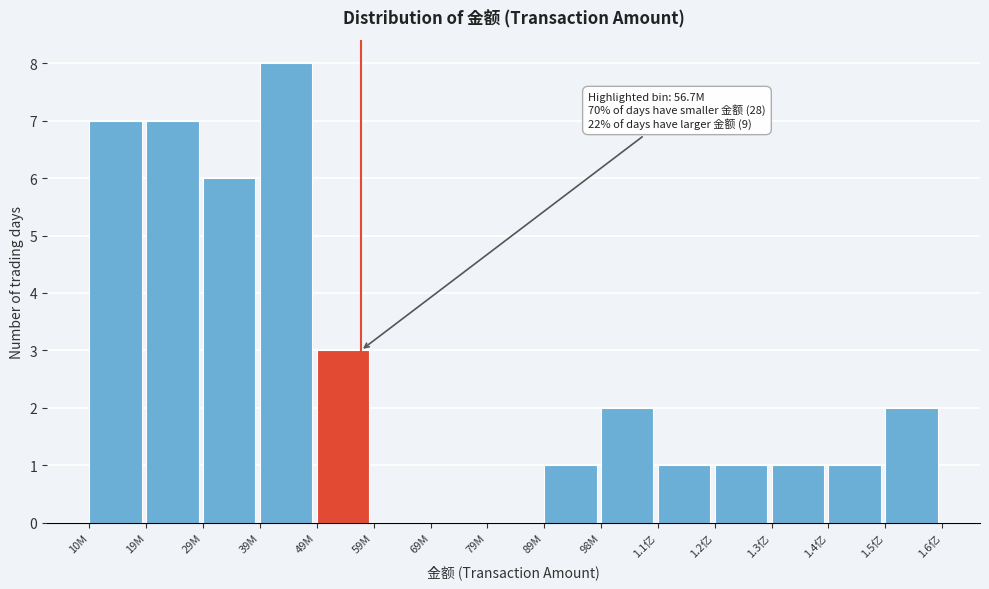

Reading left to right, extract all data points from this chart.

10M=7	19M=7	29M=6	39M=8	49M=3	59M=0	69M=0	79M=0	89M=1	98M=2	1.1亿=1	1.2亿=1	1.3亿=1	1.4亿=1	1.5亿=2